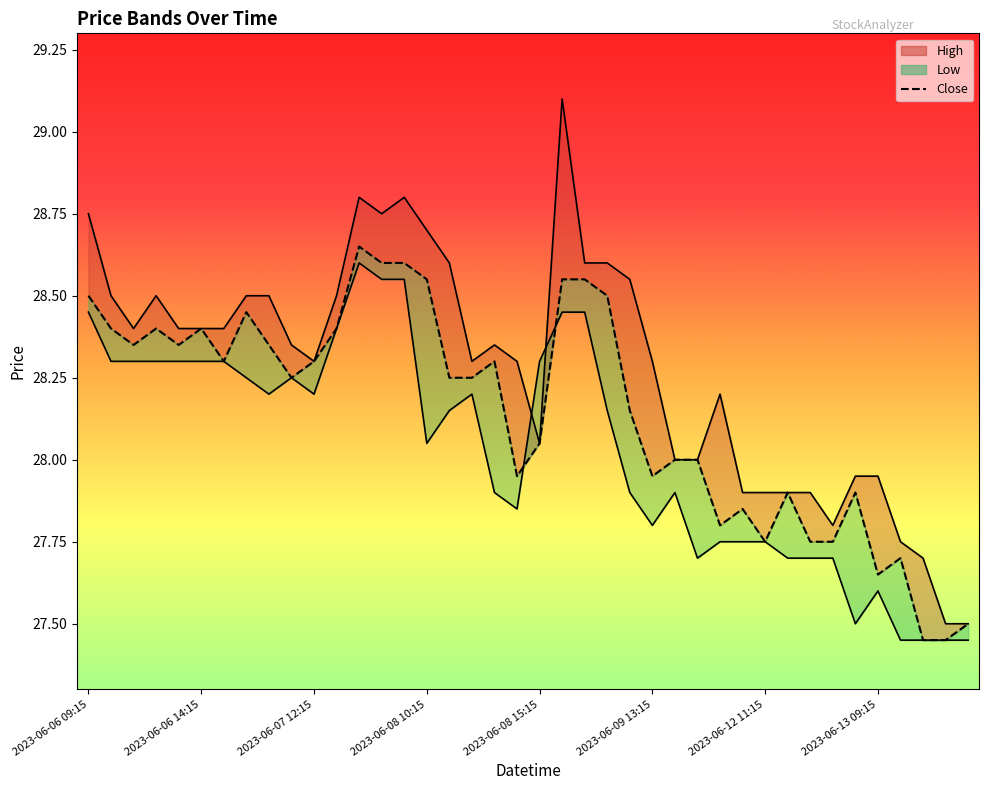

At how many categories does at least one series exceed 28?

27